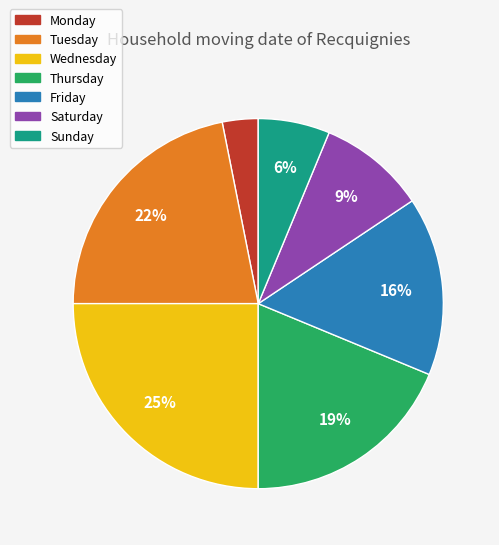

What is the ratio of the value at Monday to the value at Saturday?

0.3